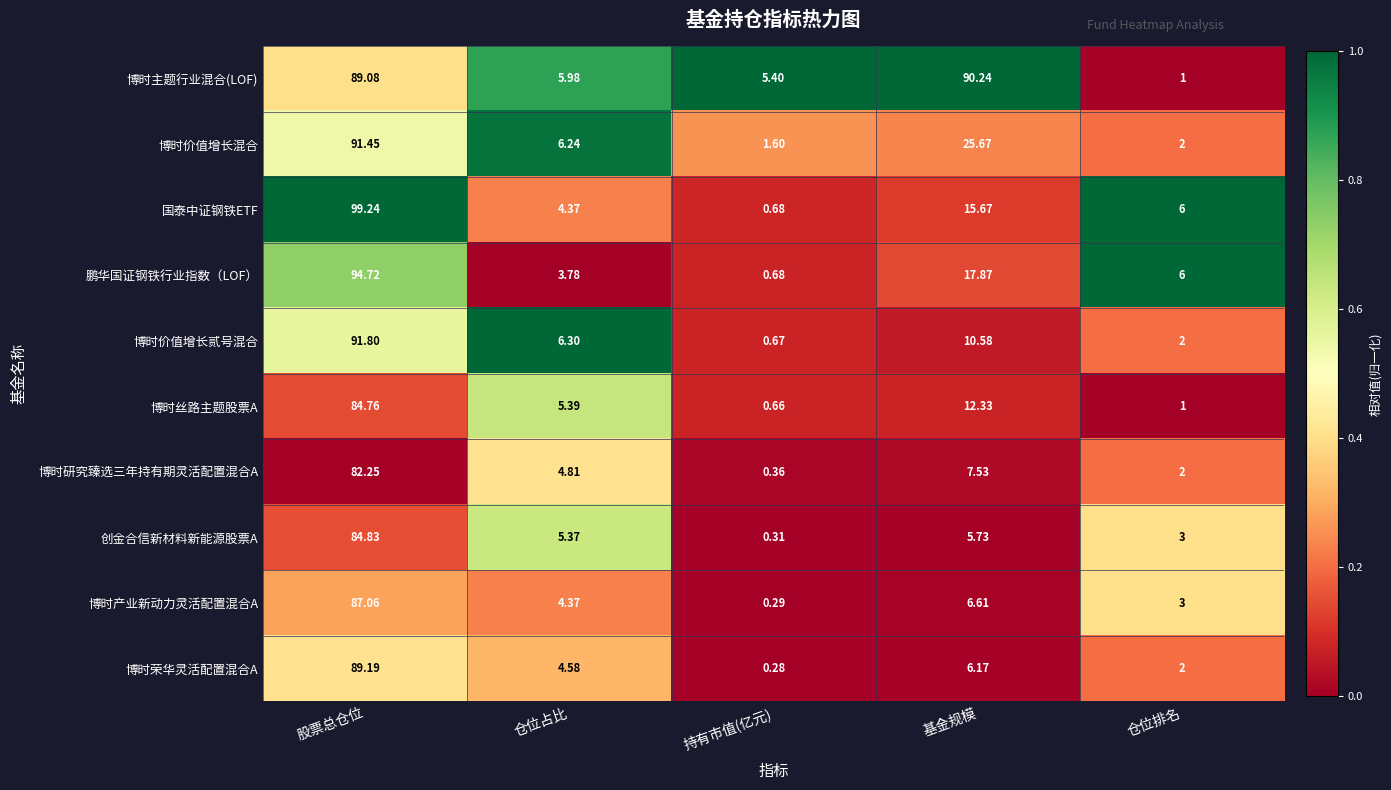

Where is 博时丝路主题股票A nearest to the value 42?

基金规模